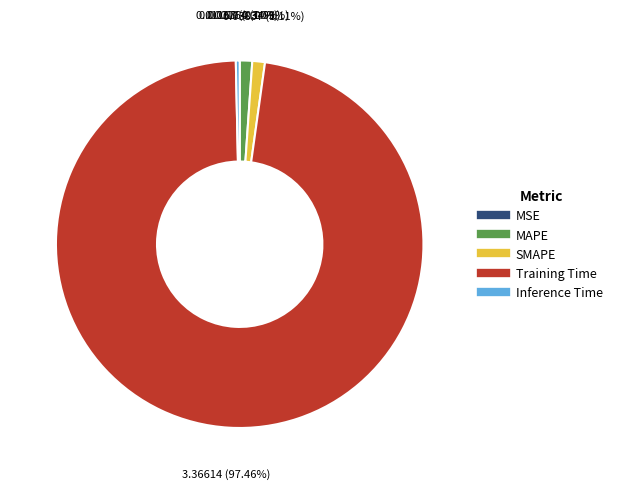

Which has a higher value, MAPE or Inference Time?

MAPE